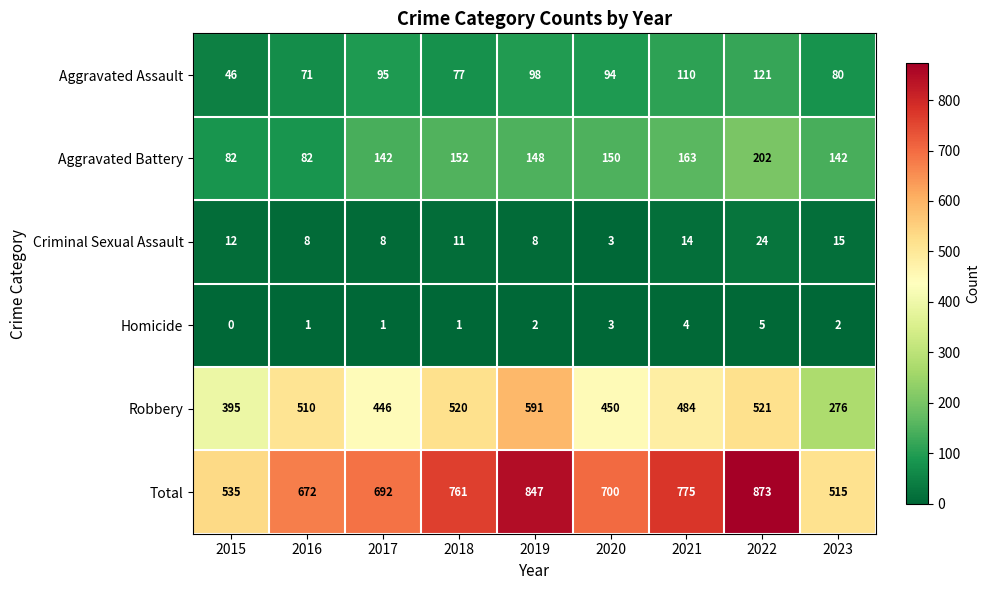

How many values in the Robbery series are below 484?

4